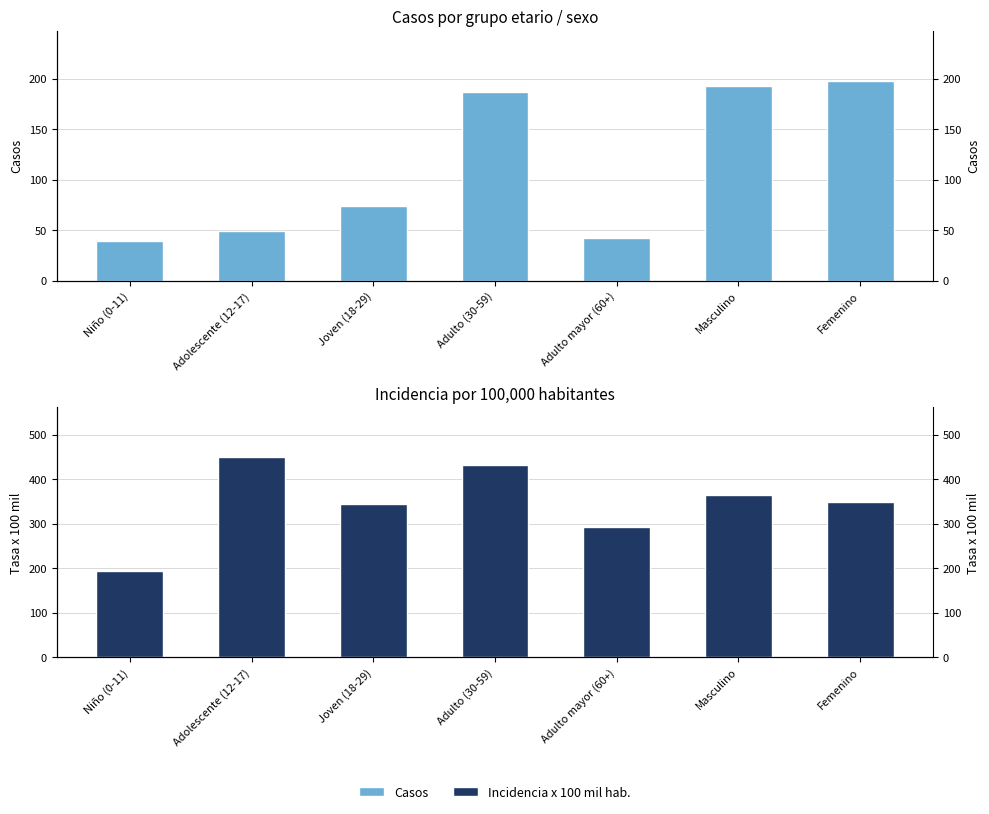

What is the label of the 4th bar from the left?

Adulto (30-59)